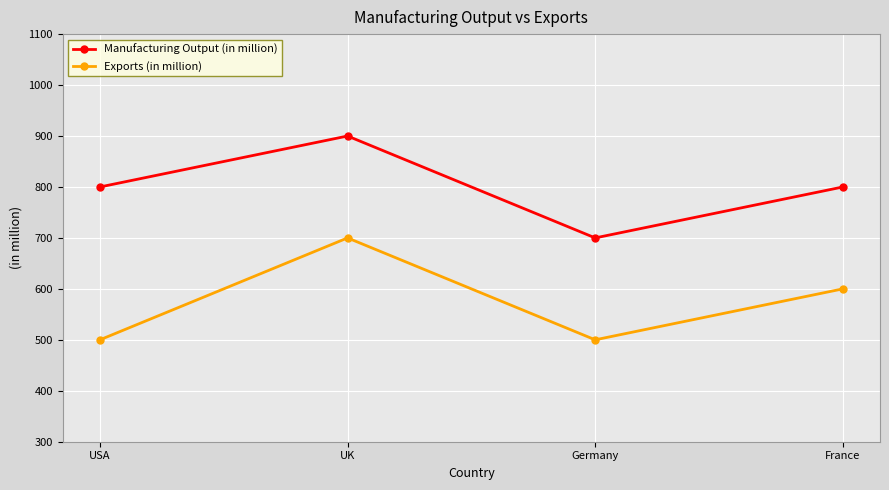

Reading left to right, what are all the values shown in this chart?

Manufacturing Output (in million): 800	900	700	800
Exports (in million): 500	700	500	600